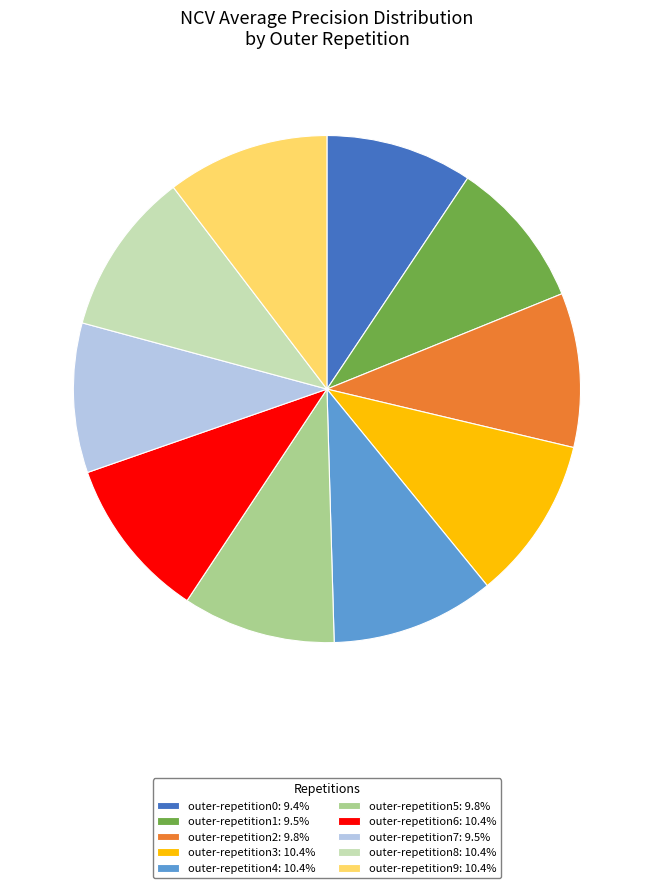

How many slices are in this pie chart?

10